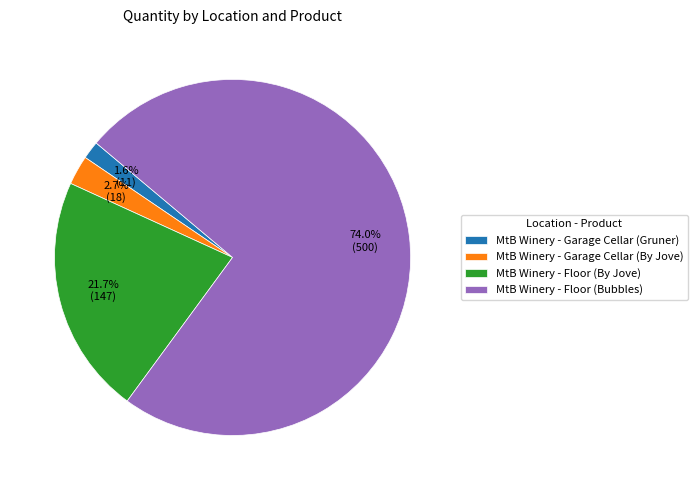

The MtB Winery - Floor (Bubbles) slice represents 74% of the pie. True or false?

True